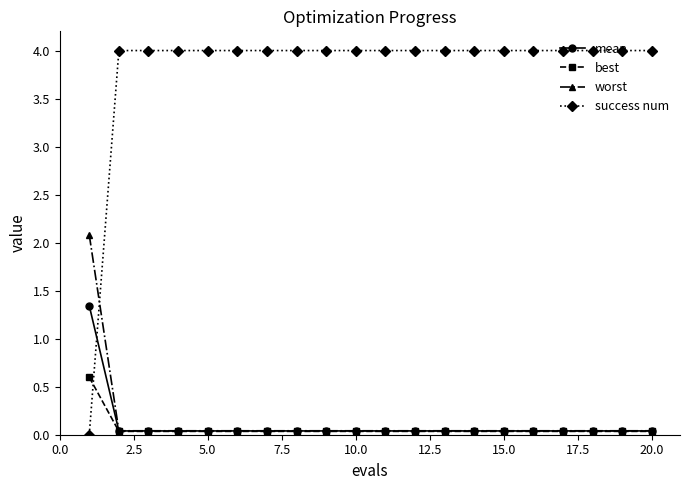

Which series has the largest total across all categories?

success num